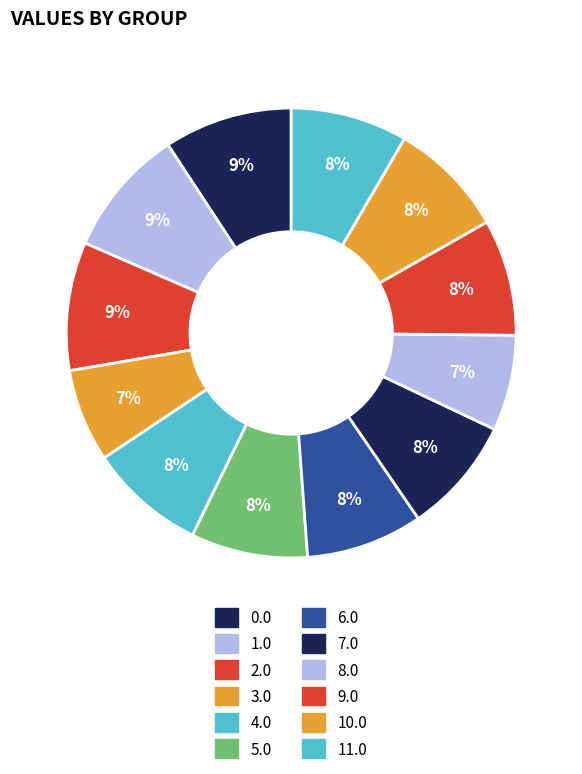

Between 1.0 and 8.0, which is larger?

1.0